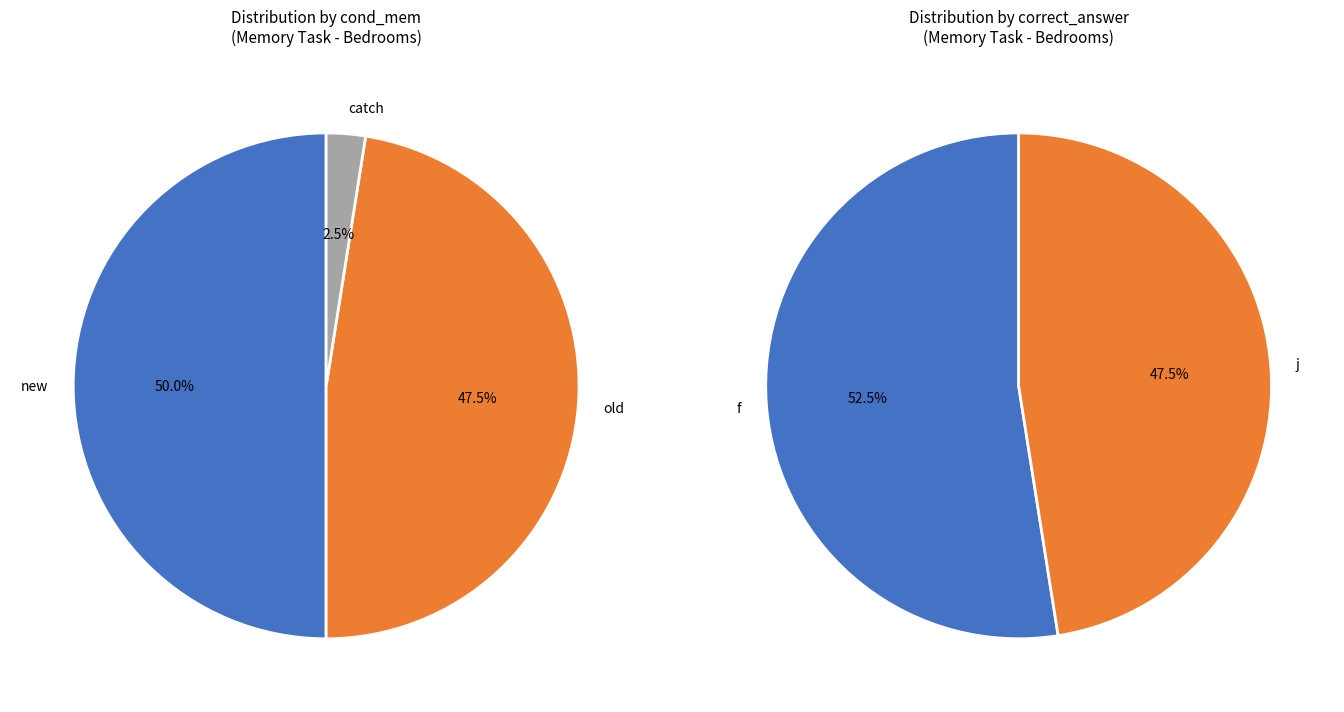

Which category has the biggest portion of the pie?

new